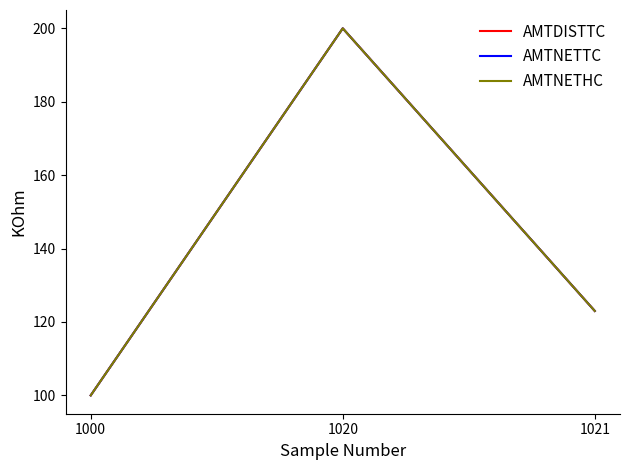

Is this an area chart (filled region under the line)?

No